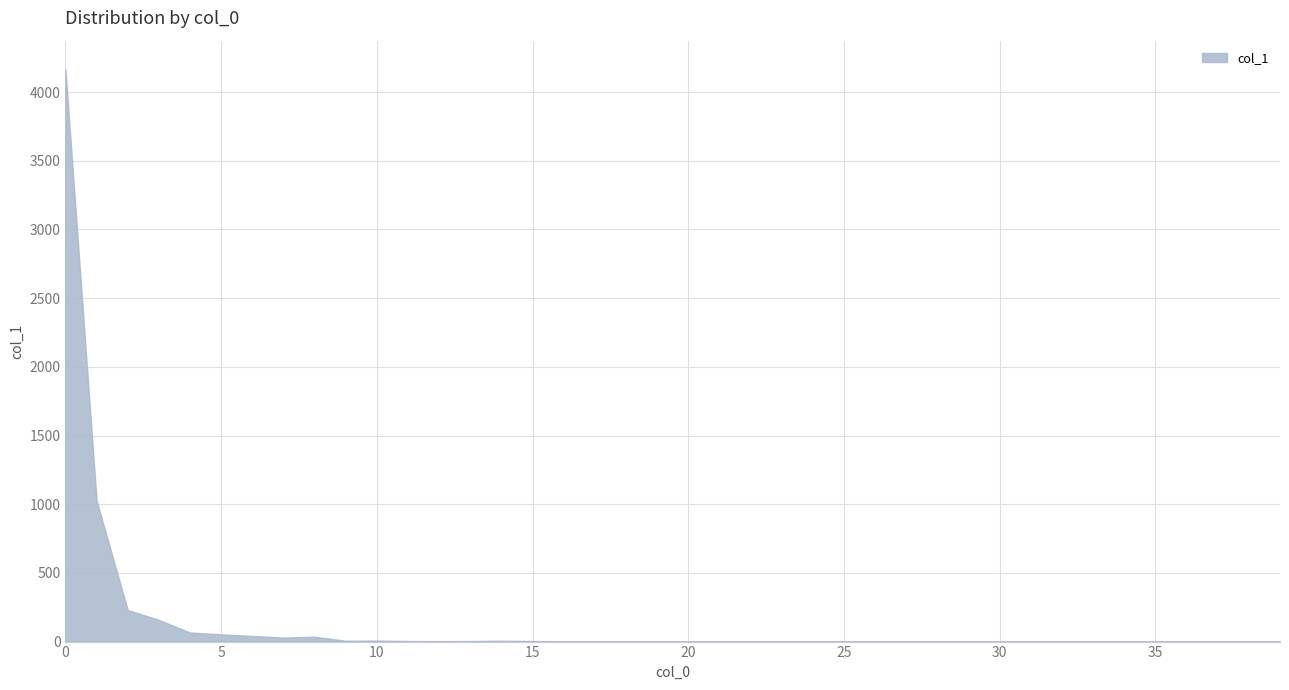

What is the maximum value shown in the chart?

4166